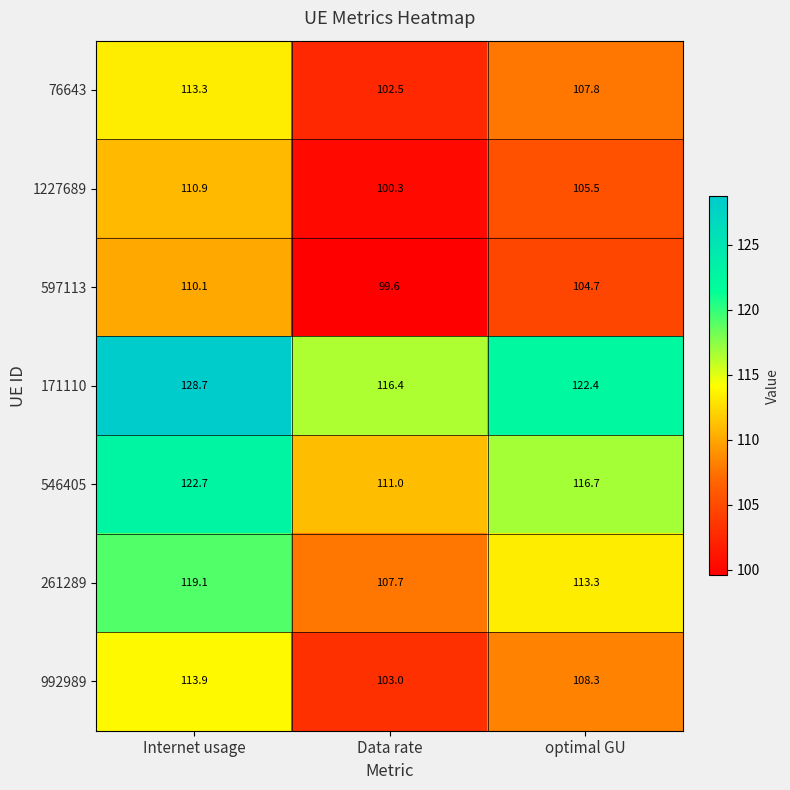

At how many categories does at least one series exceed 100?

3